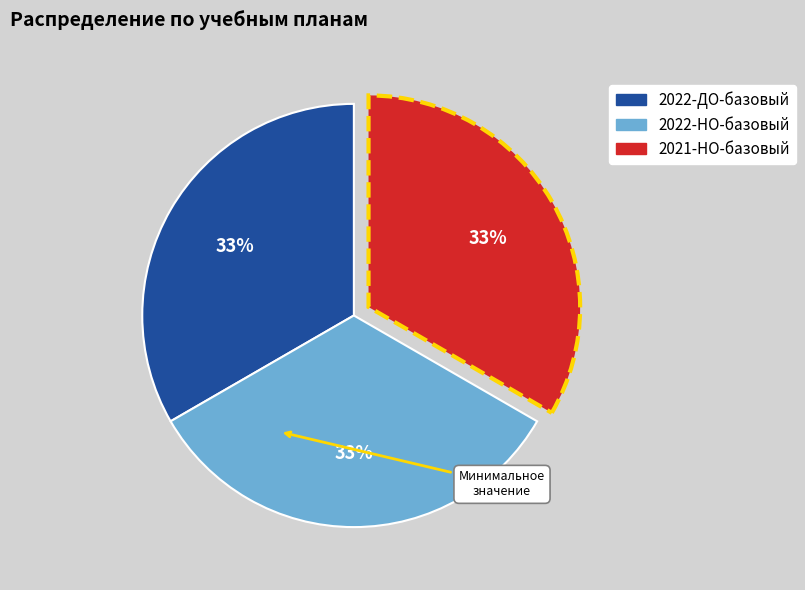

Count the number of slices in the pie.

3